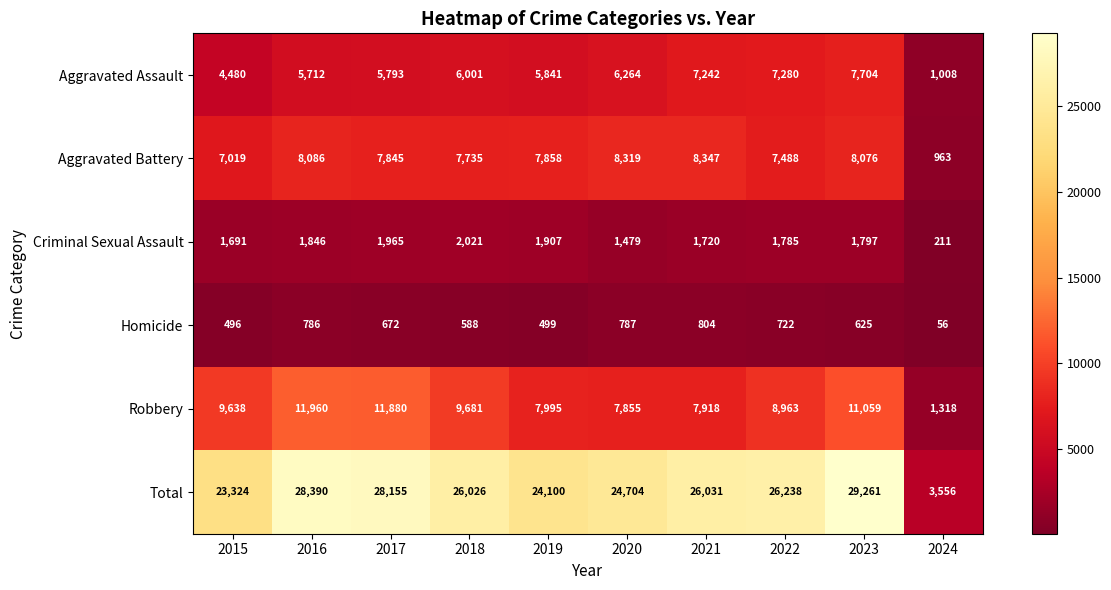

What is the sum of all Homicide values?

6035